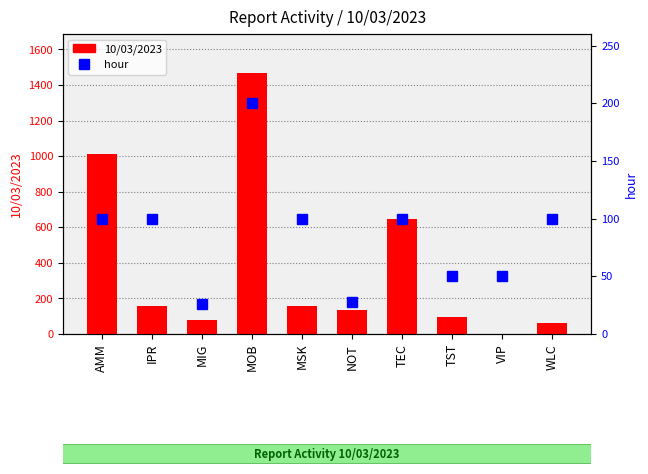

Are the bars horizontal?

No